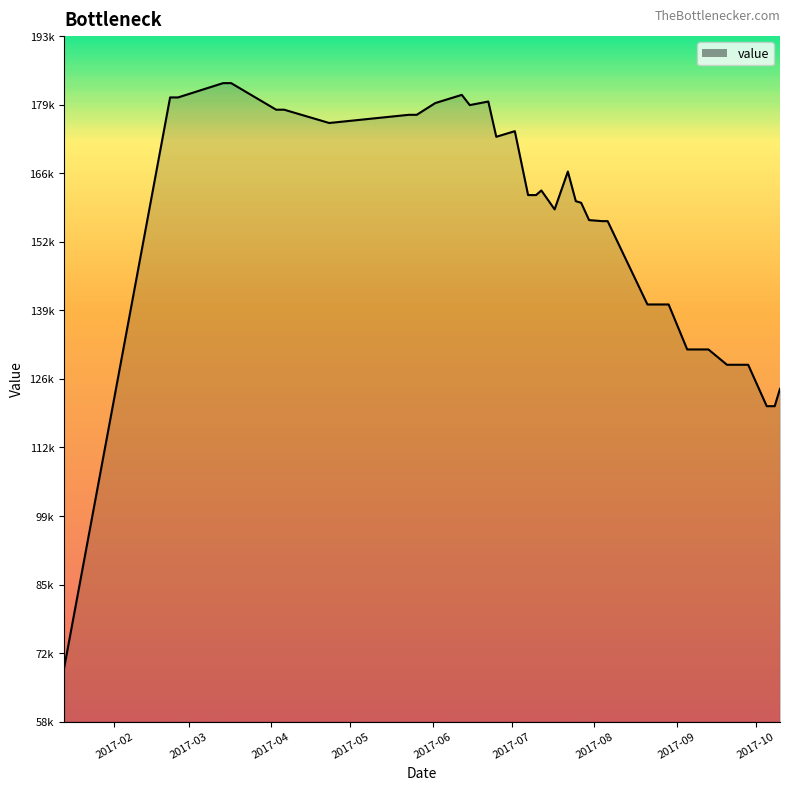

Does the chart have visible grid lines?

No